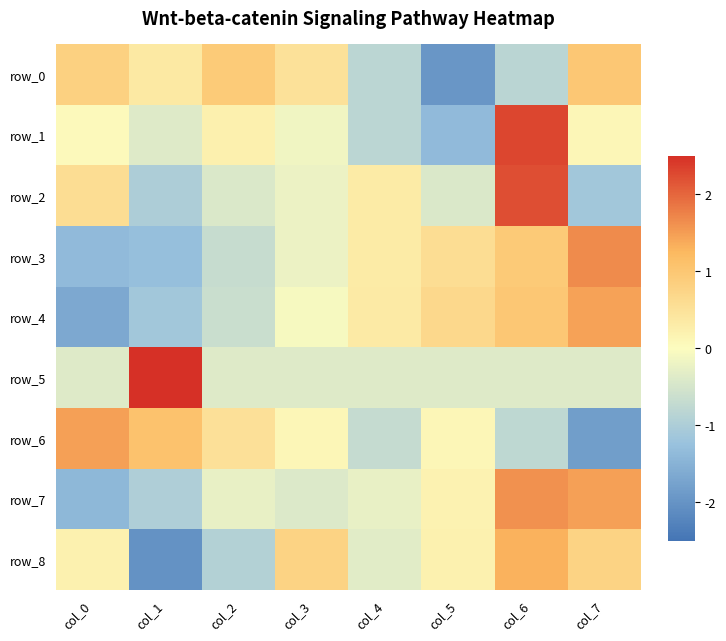

What is the spread (max minus min) of values at col_5?

2.6